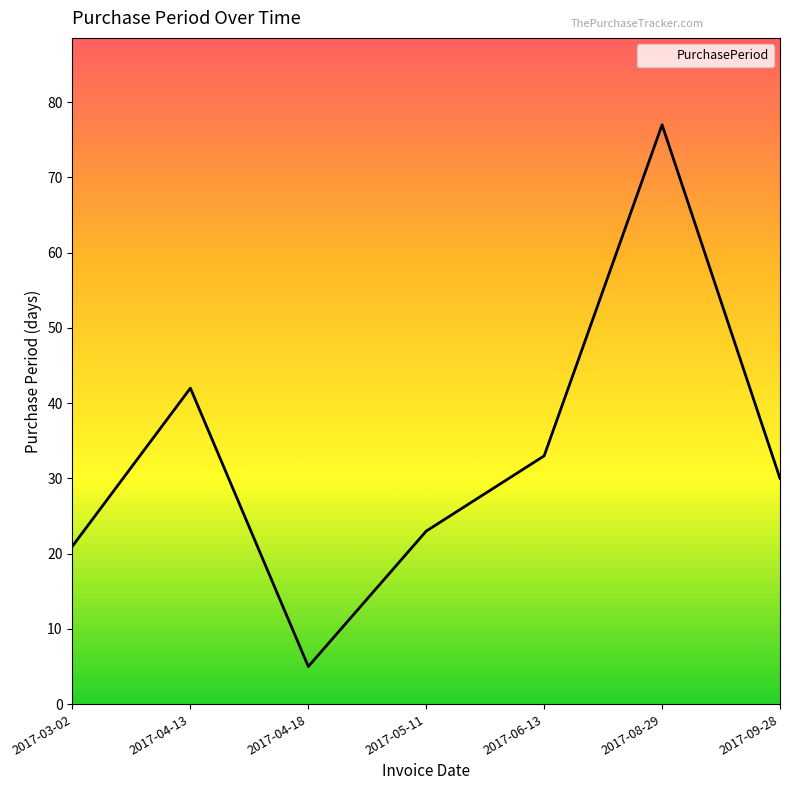

What is the ratio of the value at 2017-09-28 to the value at 2017-05-11?

1.3